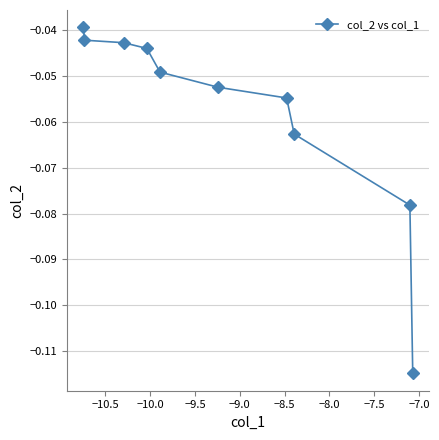

What is the sum of all values?

-0.6